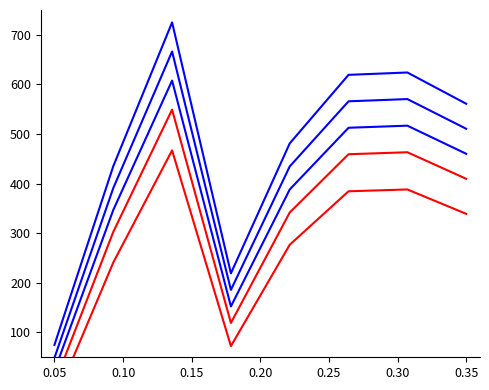

How many values in Line 4 are above zero?

7